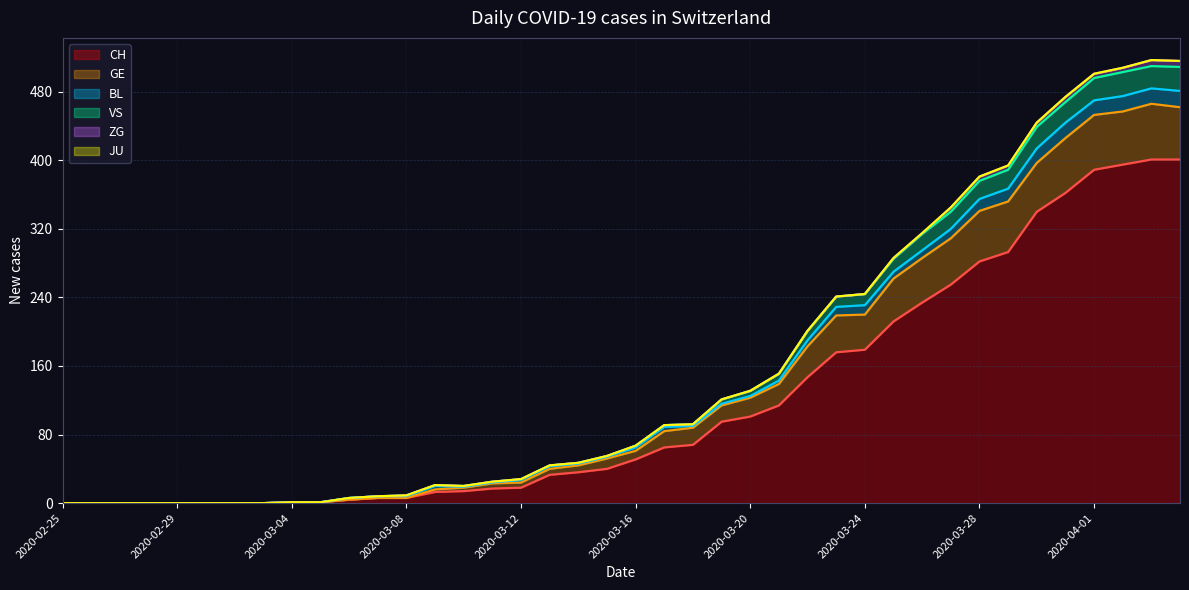

True or false: CH has more than 0 interior local peaks.

False